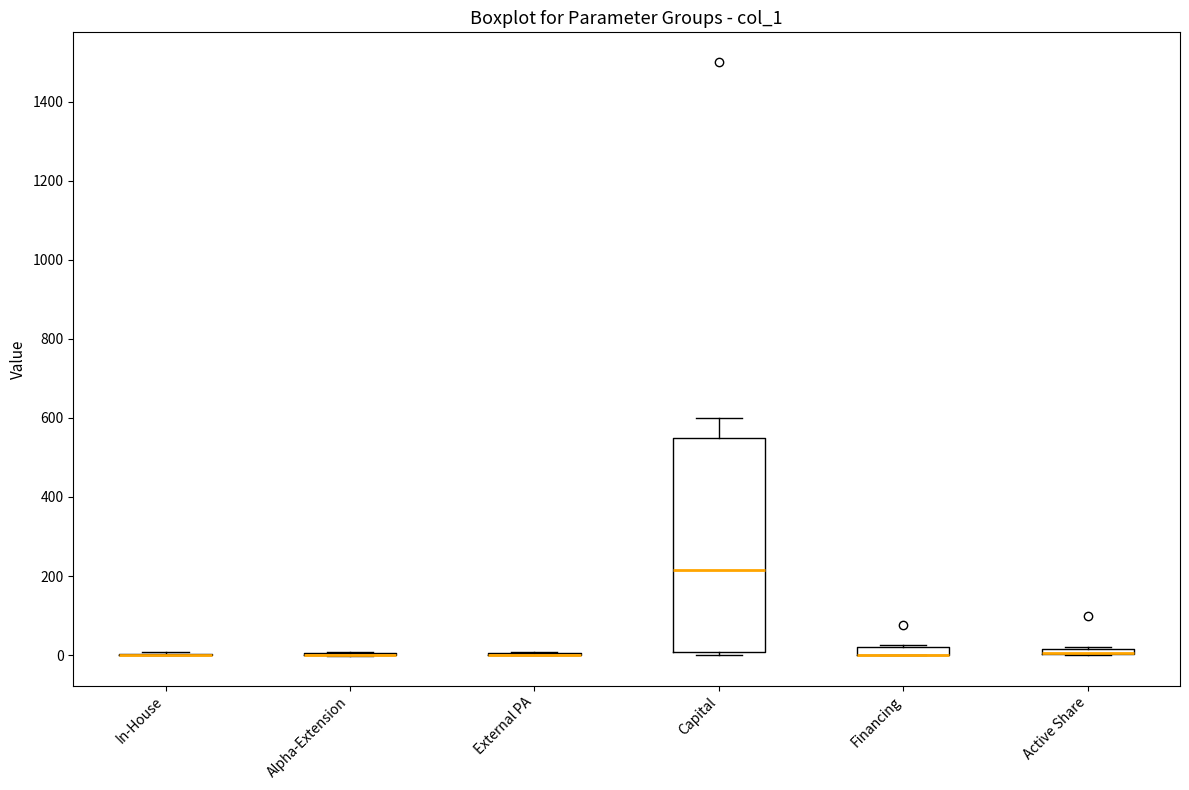

Comparing the boxes themselves (not the whiskers), which one is the tallest?

Capital